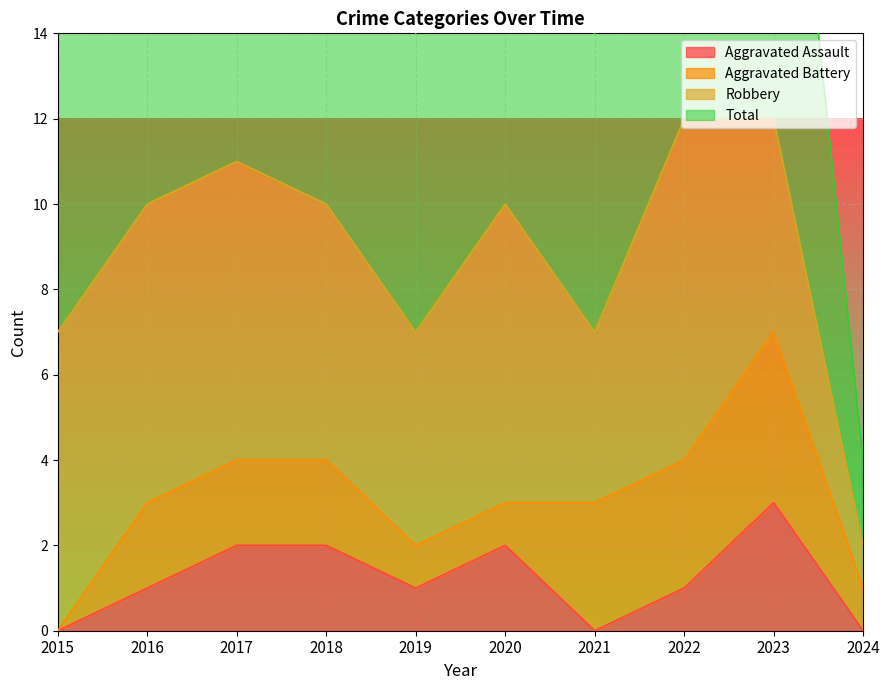

The Aggravated Assault series shows 1 at 2017. True or false?

False